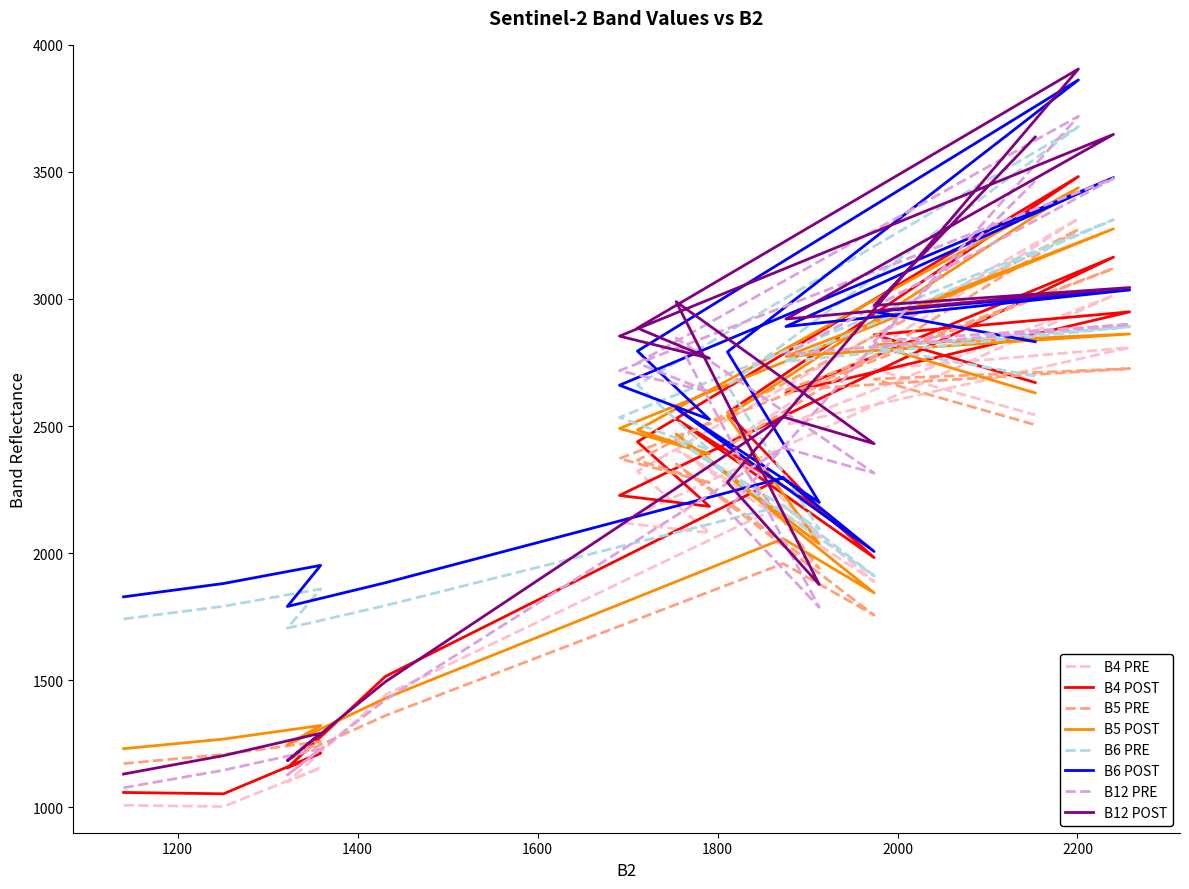

At how many categories does at least one series exceed 2298?

14